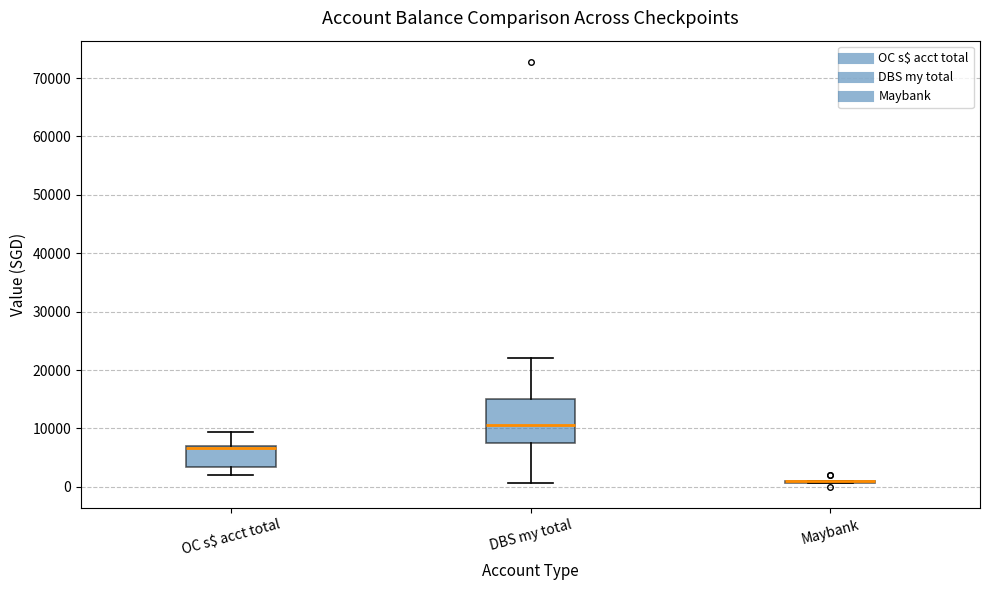

Where does the upper whisker of the box for DBS my total end on the y-axis? The values are not printed on the chart, so give them approximately, as read against the axis.

22000